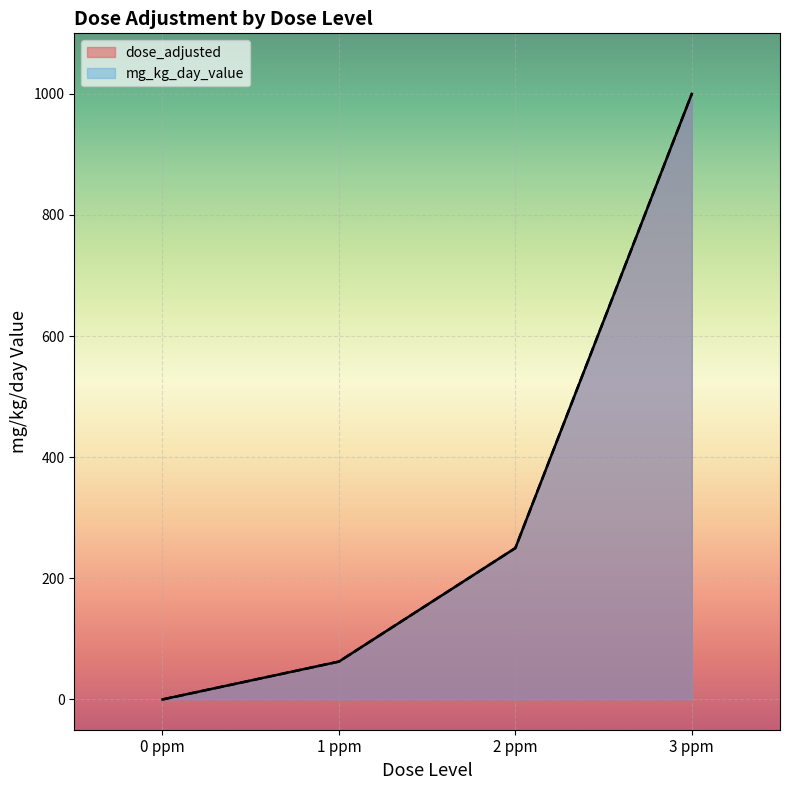

Which series changed the most between 0 ppm and 1 ppm?

dose_adjusted